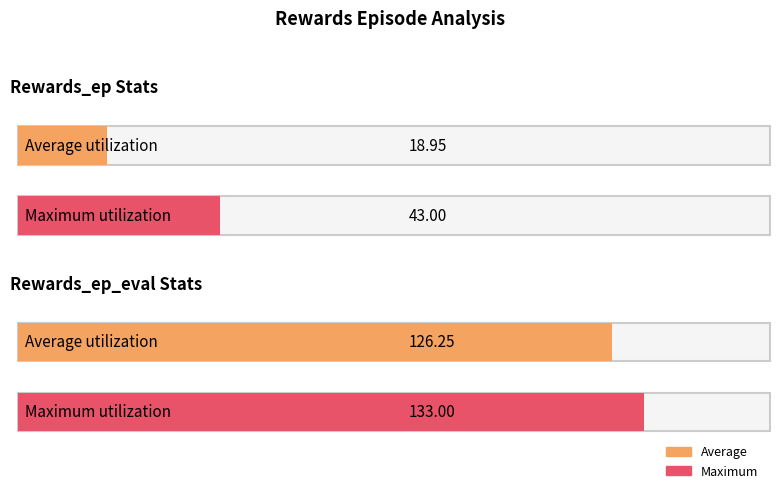

The value at 129 is 8. True or false?

False